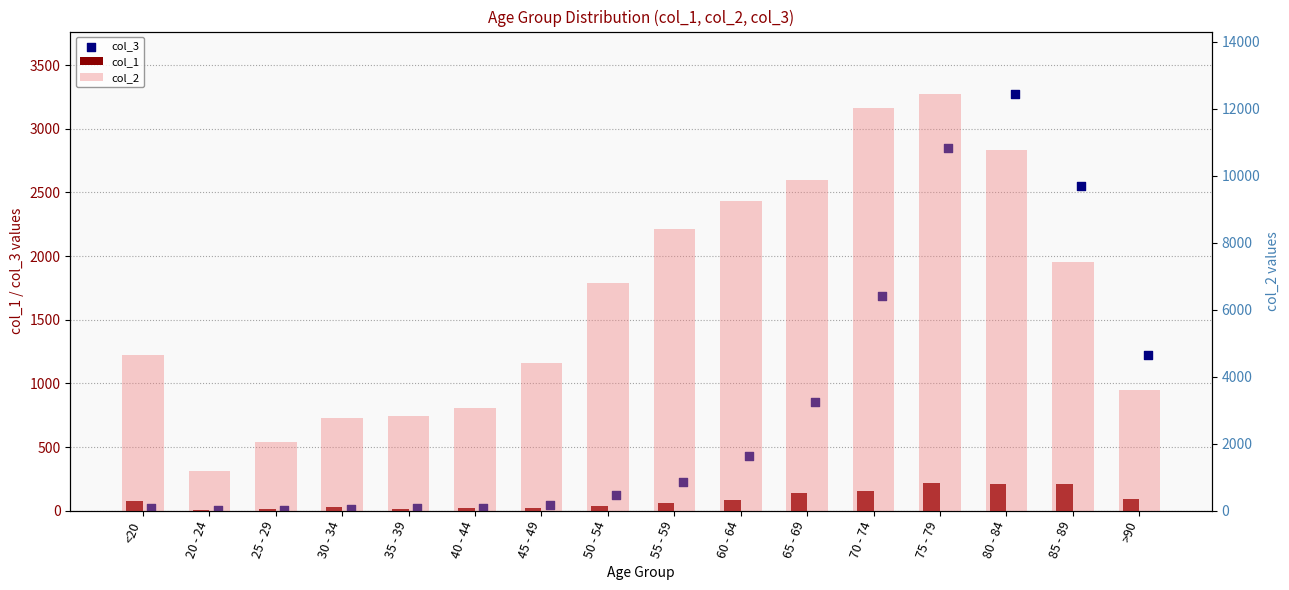

Which series reaches the maximum Y coordinate?

col_2